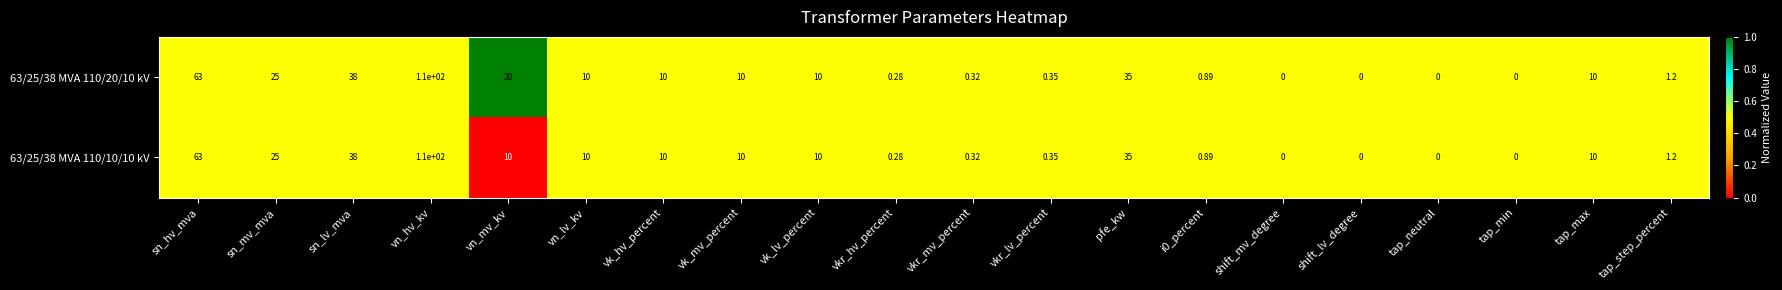

Which category has the highest value across all series?

vn_hv_kv